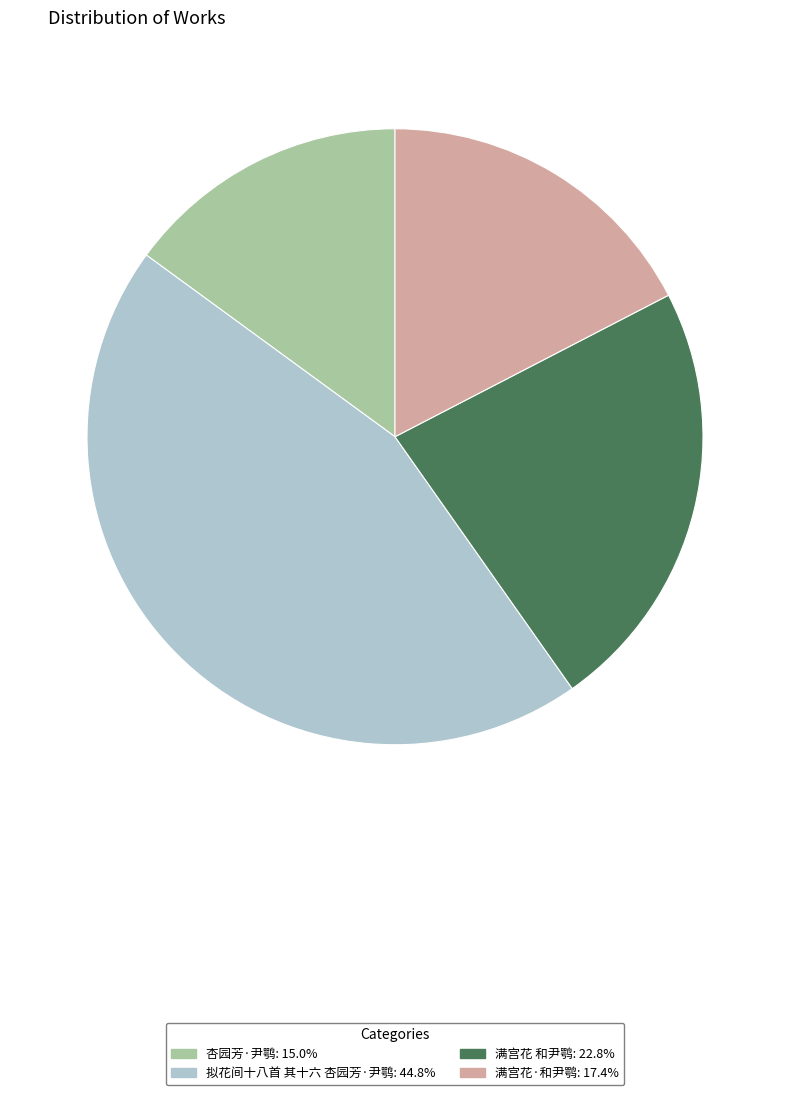

What is the largest slice in the pie chart?

拟花间十八首 其十六 杏园芳·尹鹗